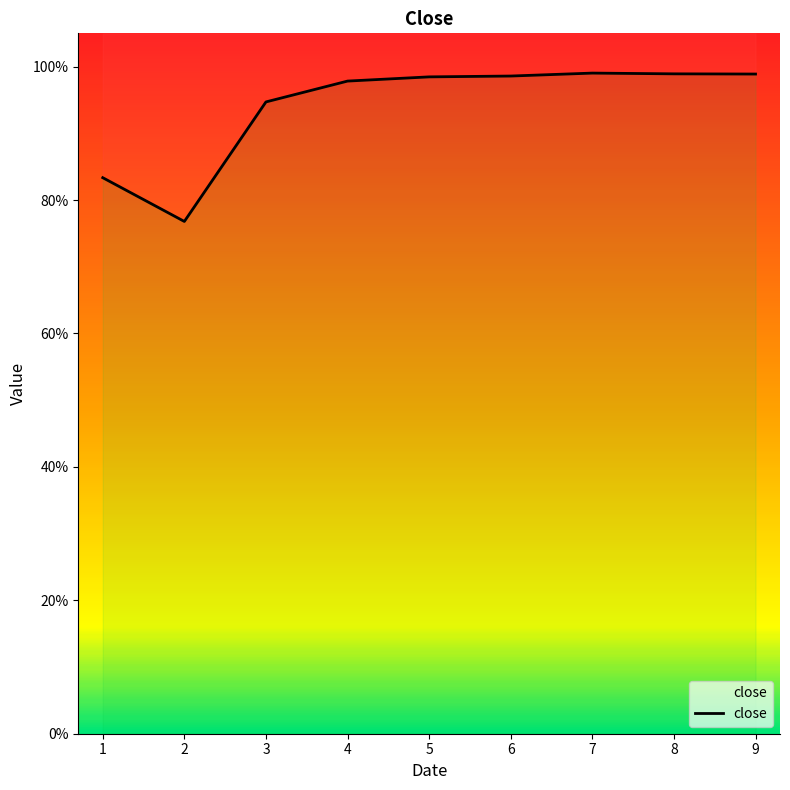

What is the sum of all values?

8.5